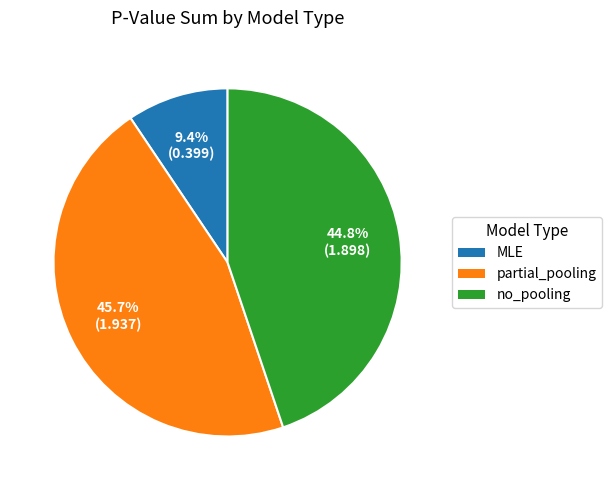

To the nearest percent, what is the average slice percentage?

33%